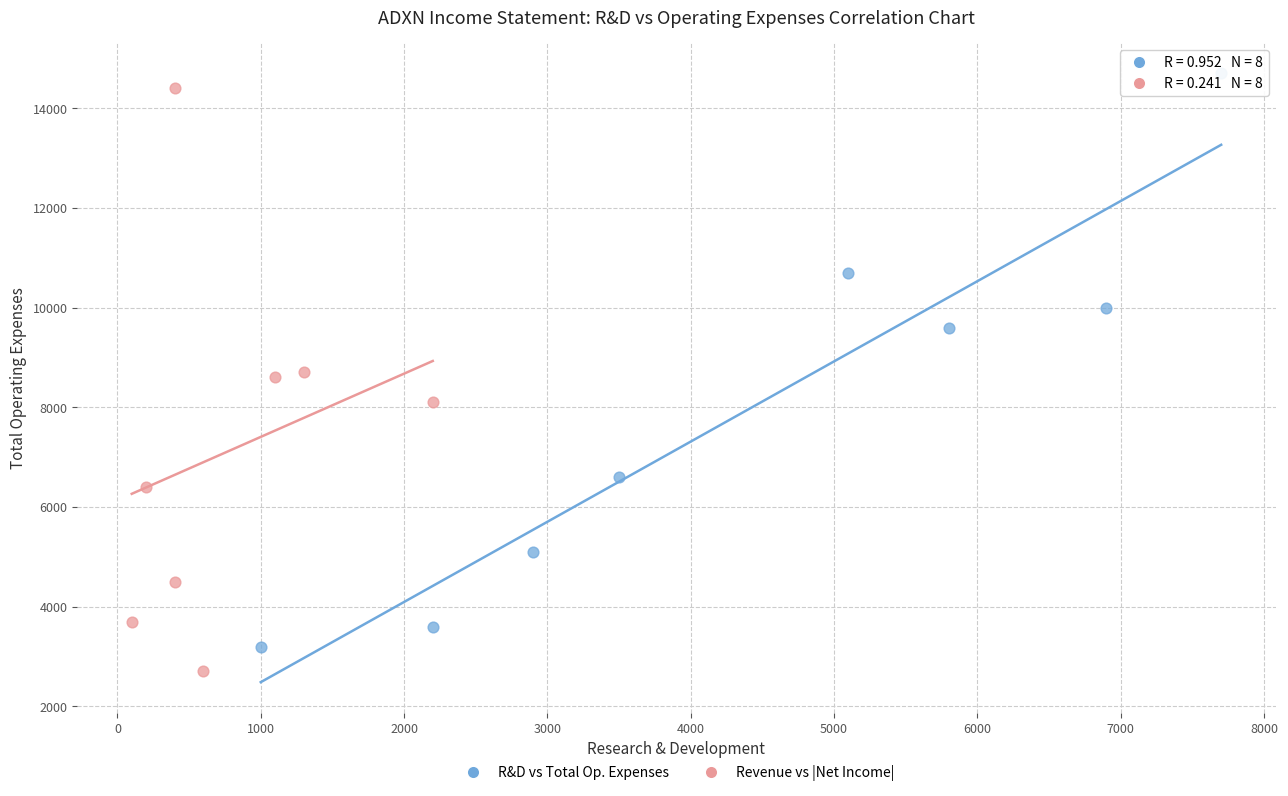

Which series has the largest Y range (max minus min)?

Revenue vs |Net Income|